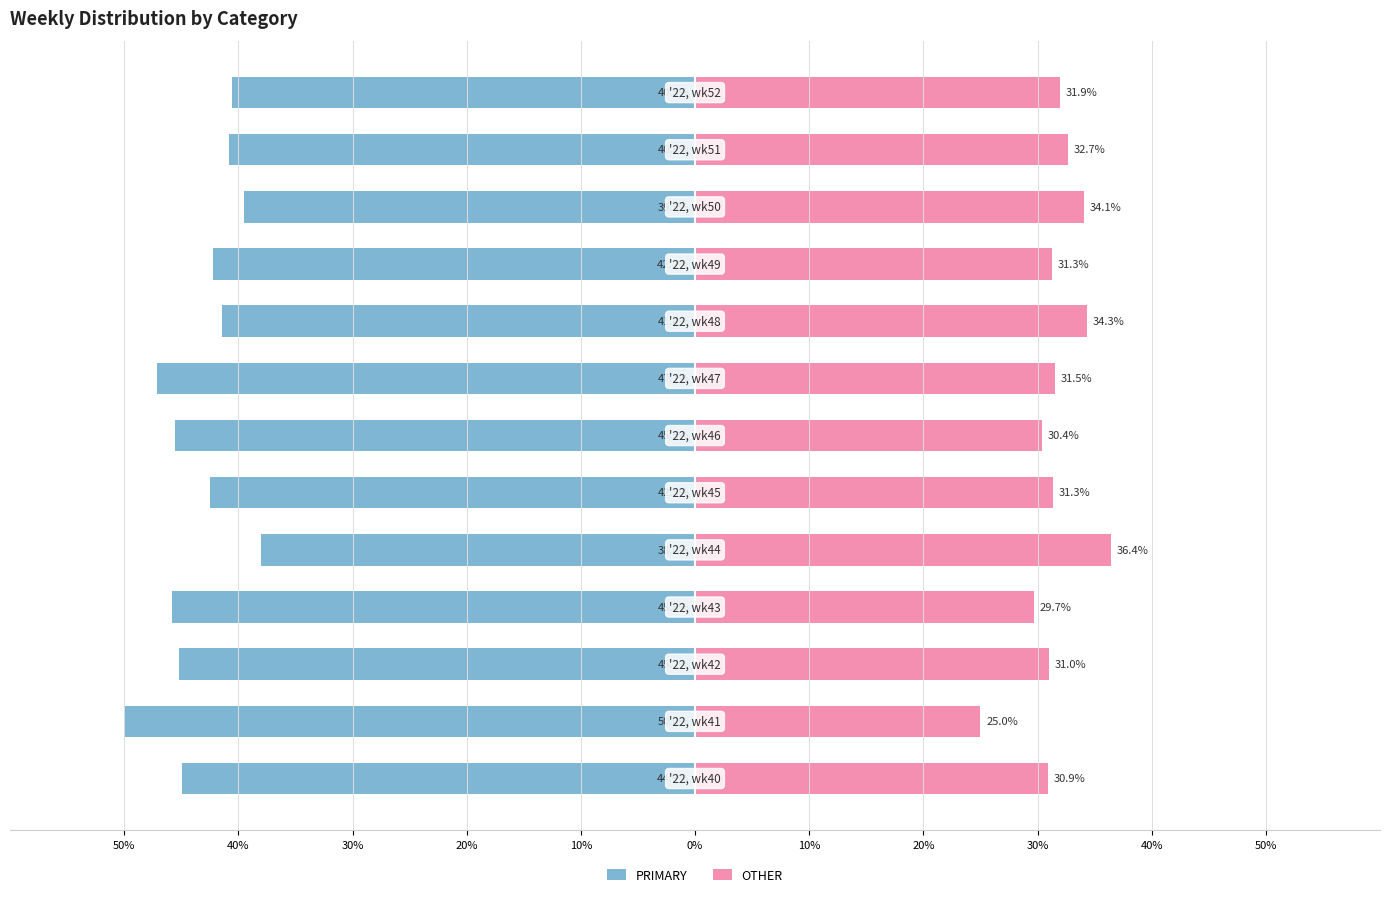

True or false: PRIMARY has a value of -26.8 at 50%.

False